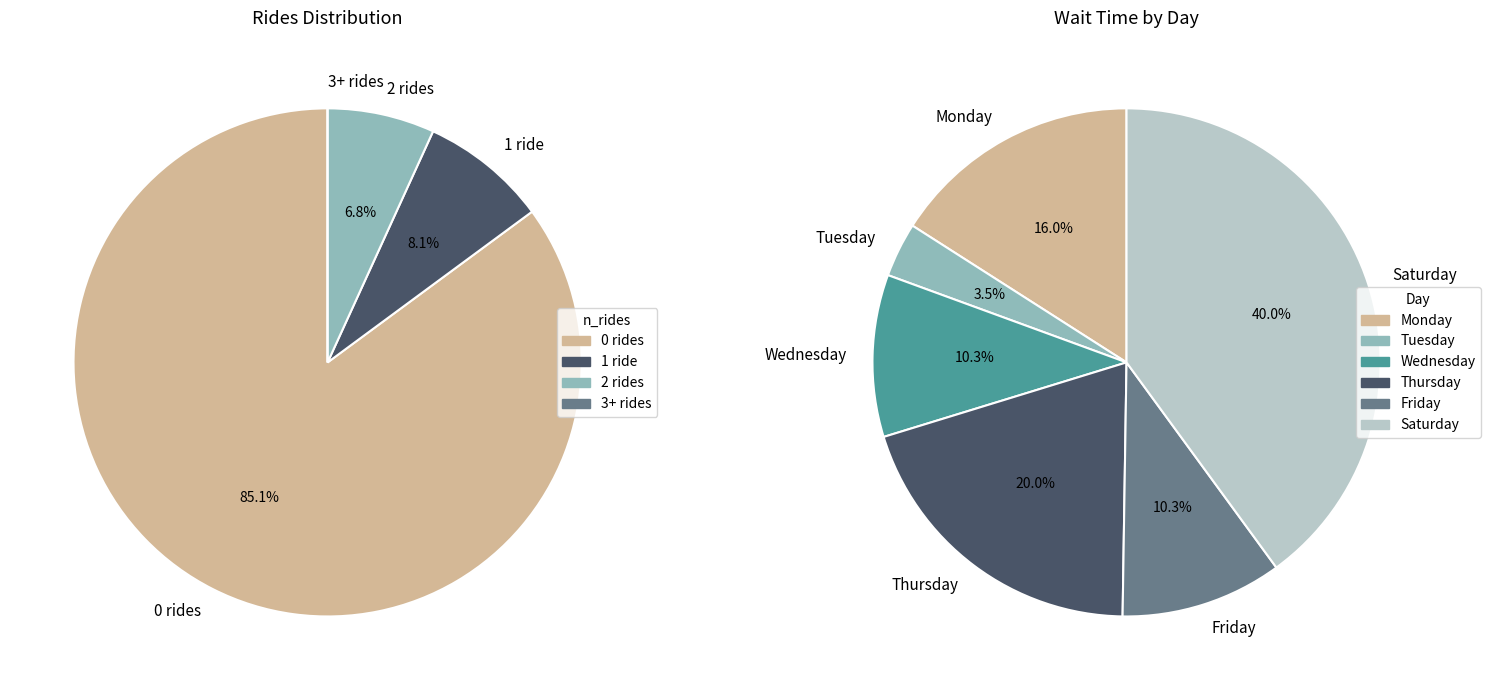

Rank the categories by value from highest to lowest.

0 rides, 1 ride, 2 rides, 3+ rides